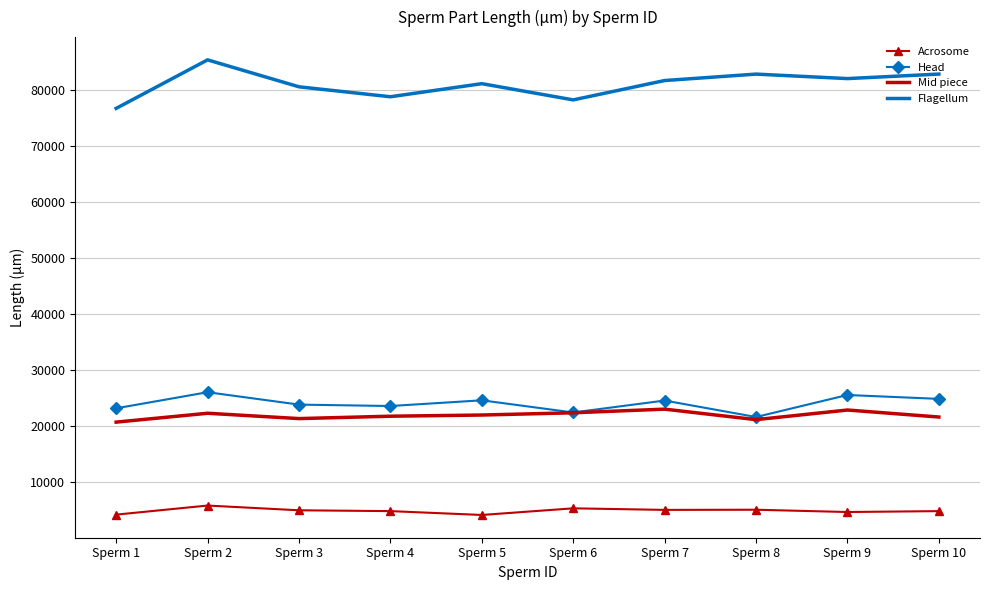

What is the spread (max minus min) of values at Sperm 1?

72652